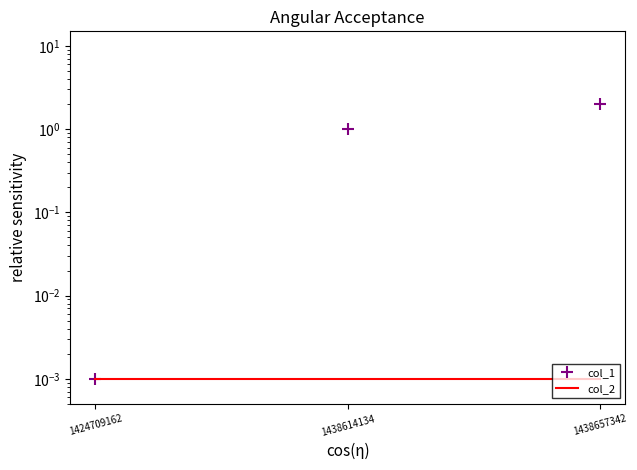

What is the difference between the col_1 values at 1438614134 and 1424709162?

1.0